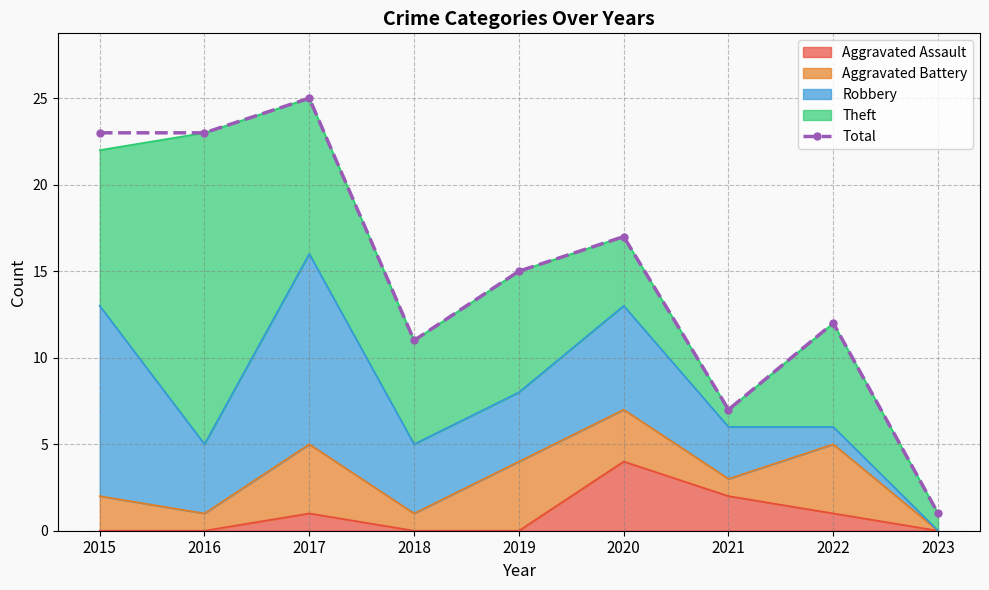

At which category does the data reach its first local valley?

2018